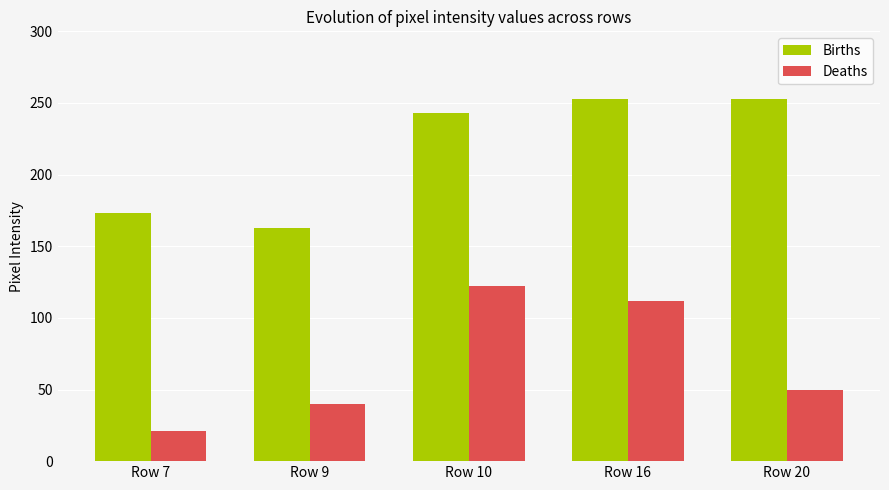

At how many categories does at least one series exceed 37?

5